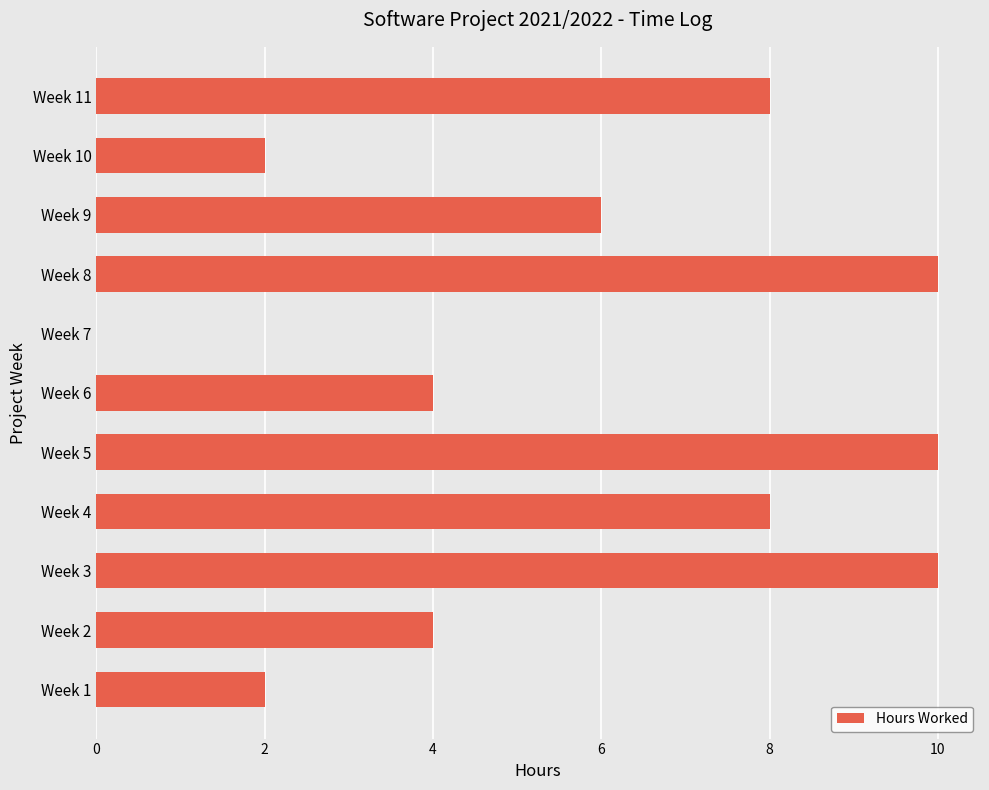

What is the change in value from Week 3 to Week 6?

-6